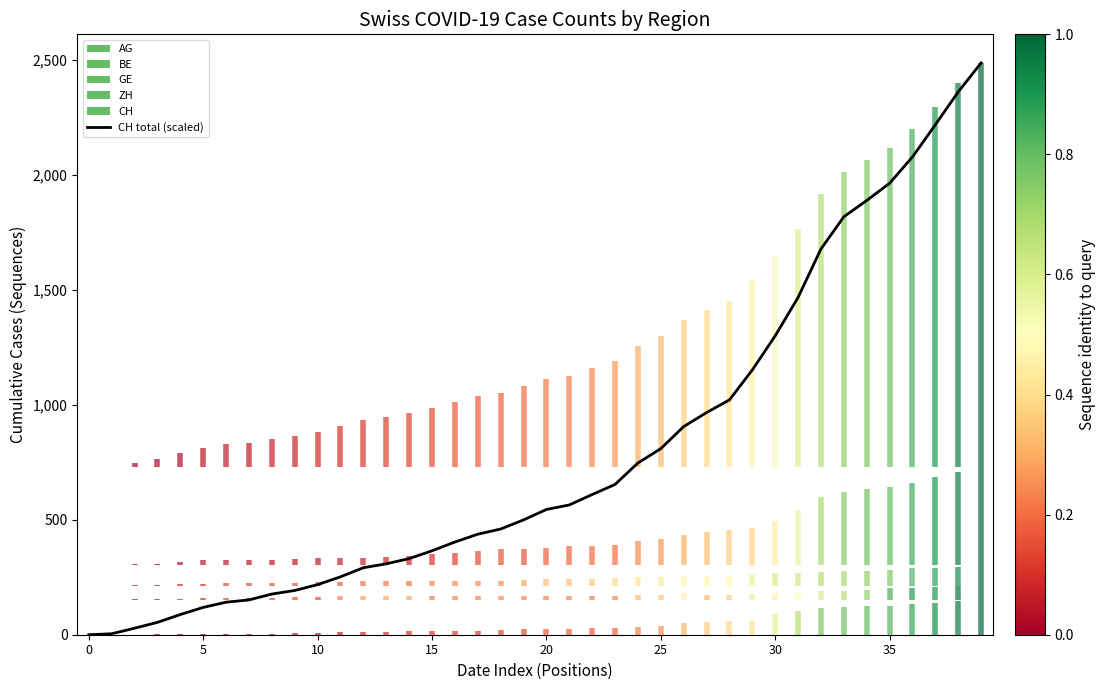

How many categories are shown in the chart?

40